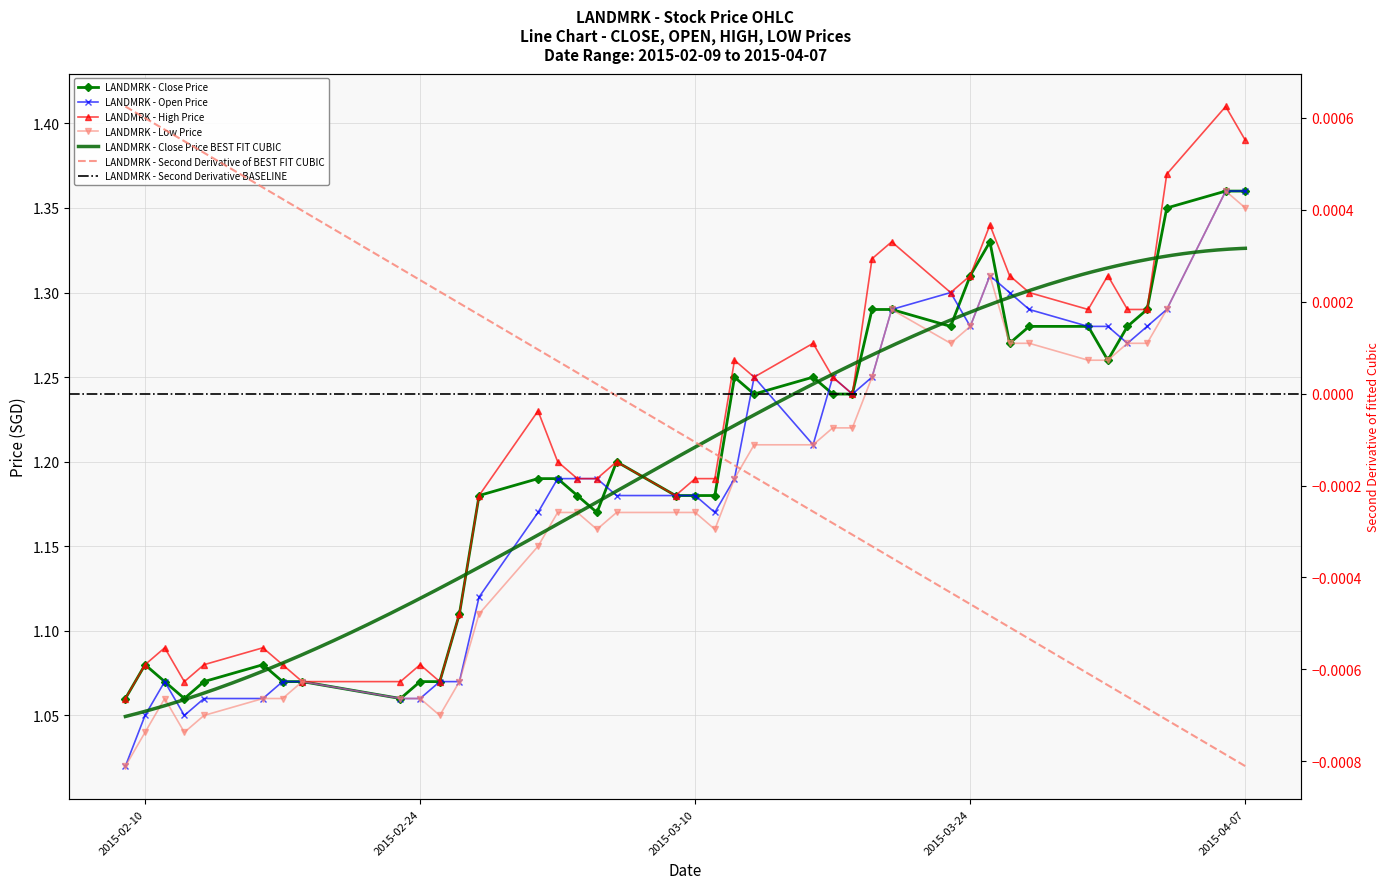

True or false: High and Open cross at least once.

False